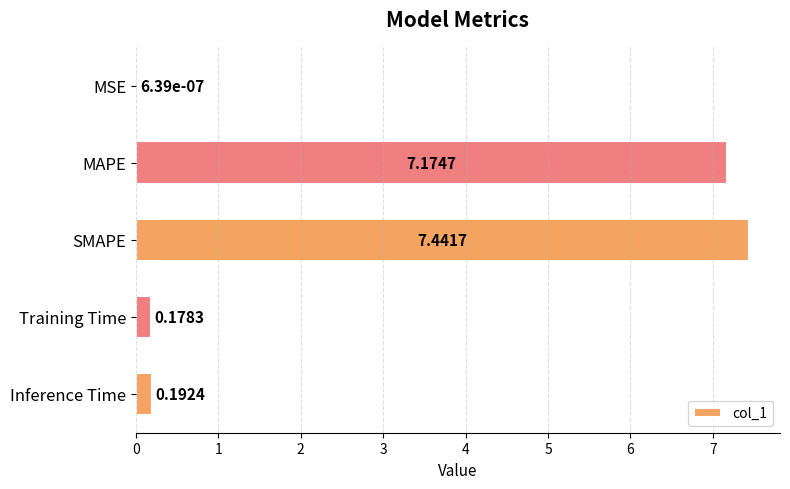

Does the chart contain stacked bars?

No